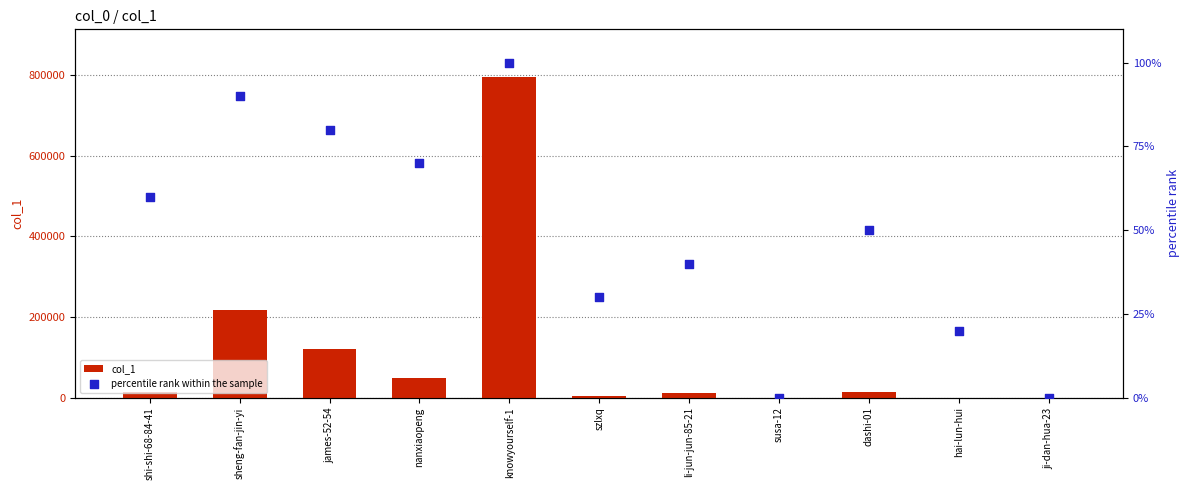

Which series contains the lowest Y value?

percentile rank within the sample